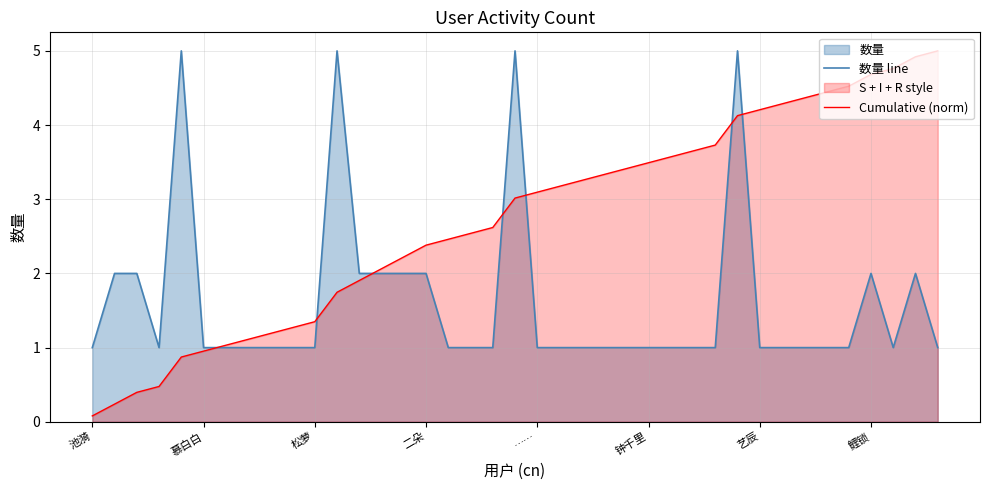

Where does the Cumulative (norm) series first go above 3?

19